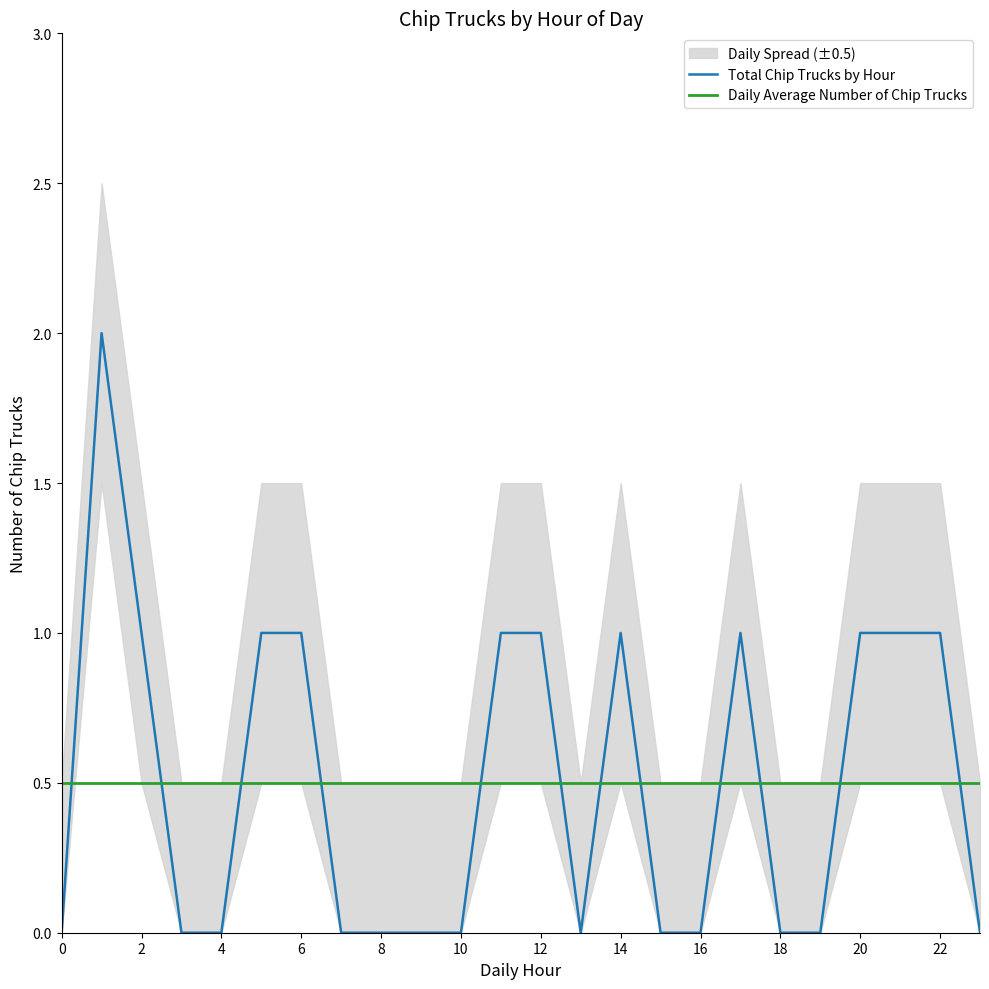

What is the sum of the Total Chip Trucks by Hour values at 8 and 14?

1.0